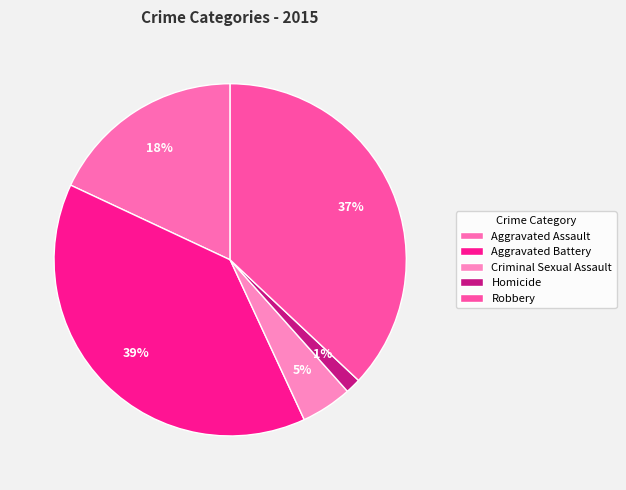

Which slice is the smallest?

Homicide